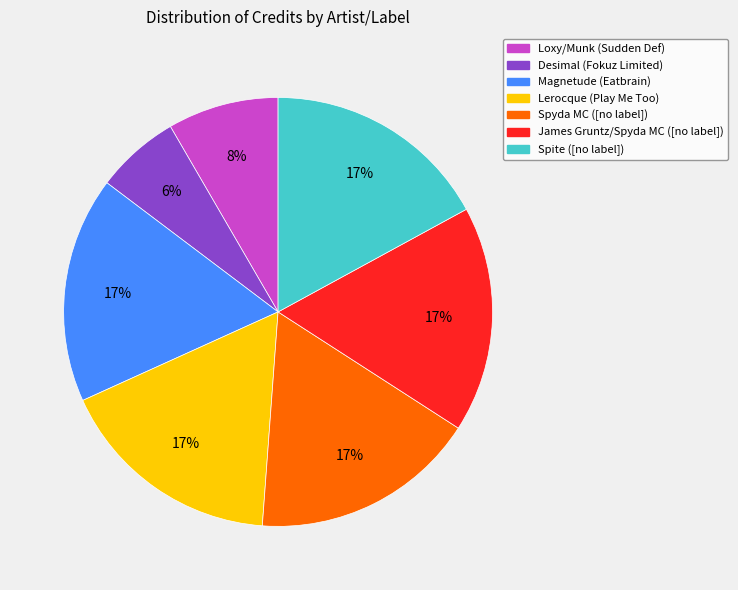

How many slices are in this pie chart?

7